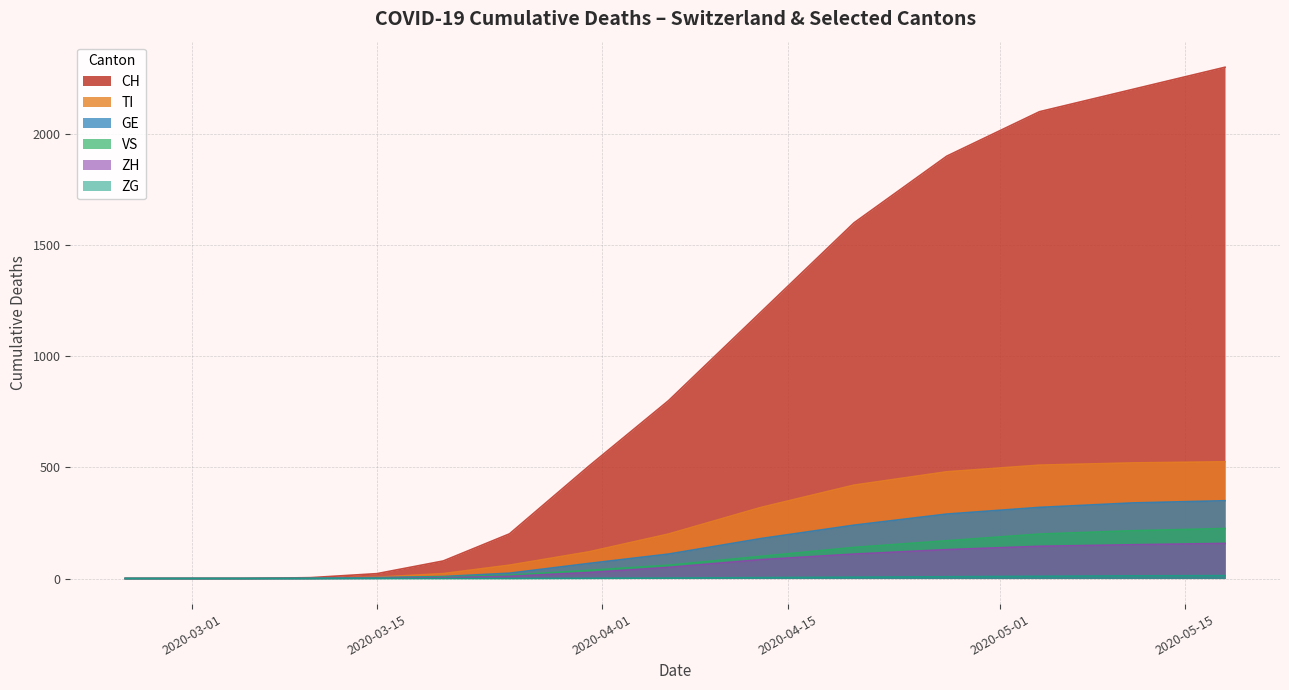

Rank the series by their maximum value, from lowest to highest.

ZG, ZH, VS, GE, TI, CH